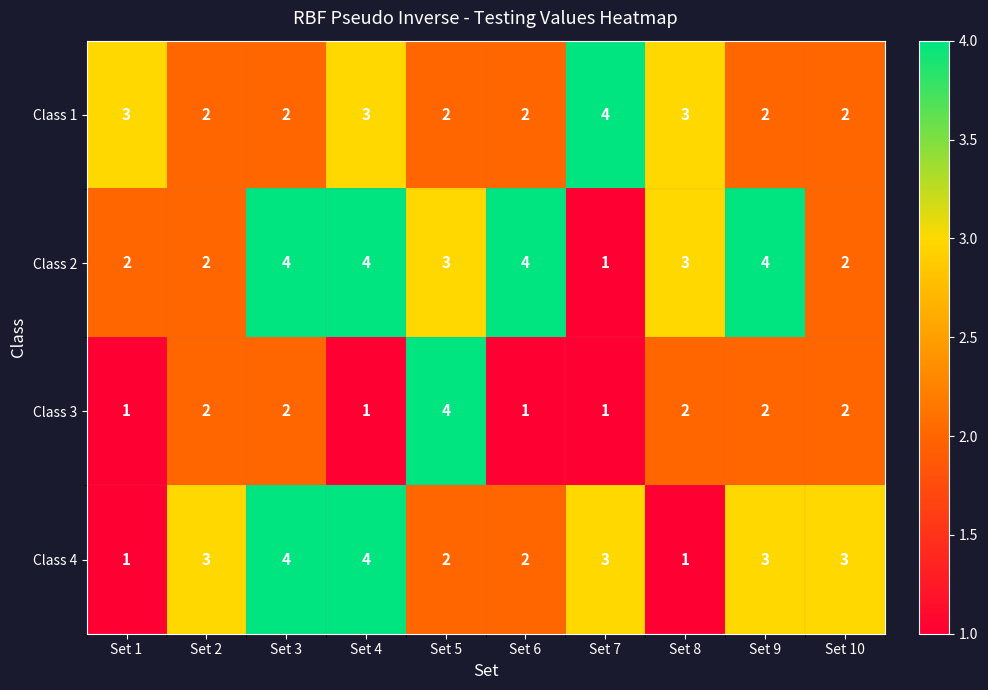

True or false: Class 3 has a value of 2 at Set 2.

True